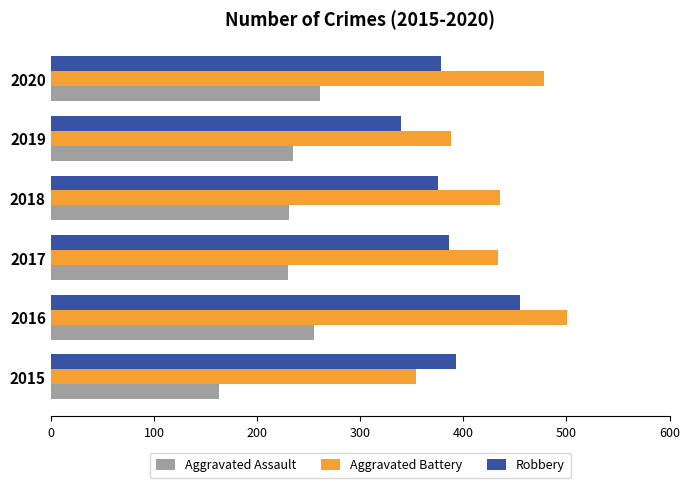

What is the difference between the maximum and minimum values in the Aggravated Battery series?

147